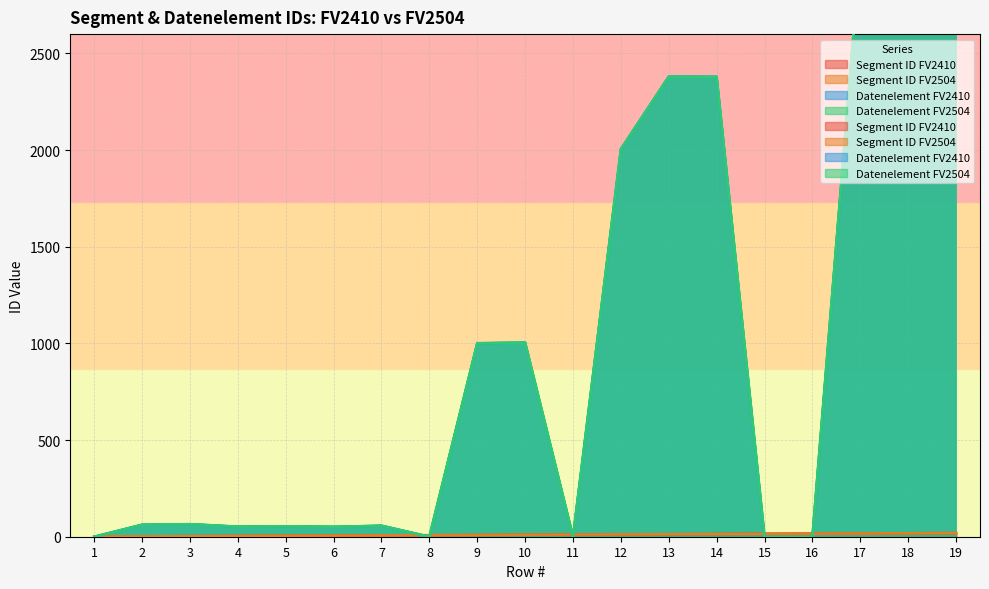

Which series has the largest total across all categories?

Datenelement FV2410